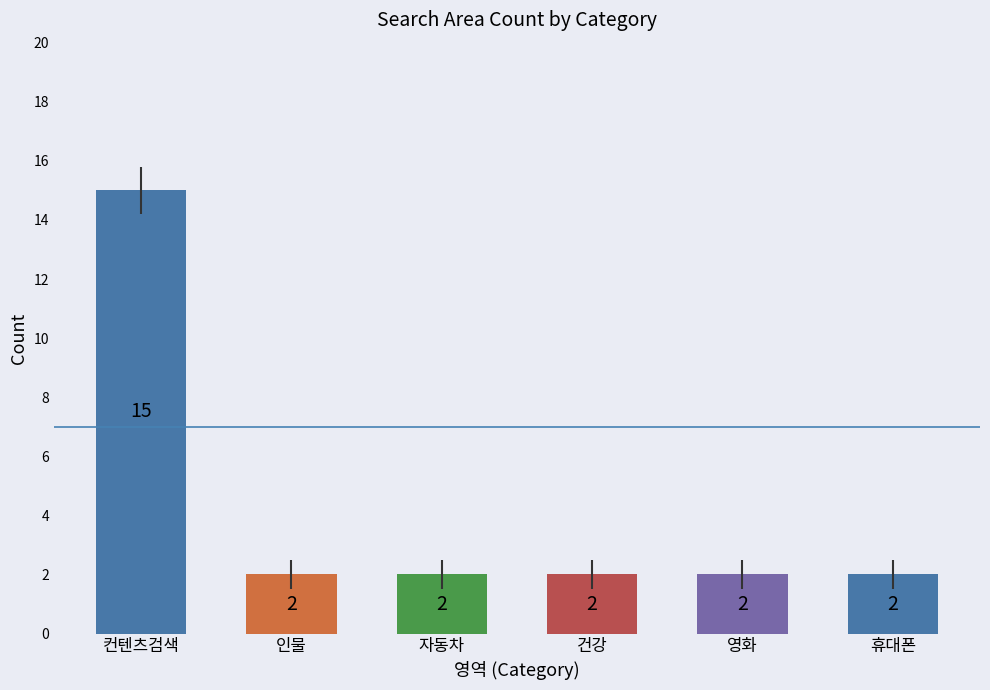

What is the sum of all values?

25